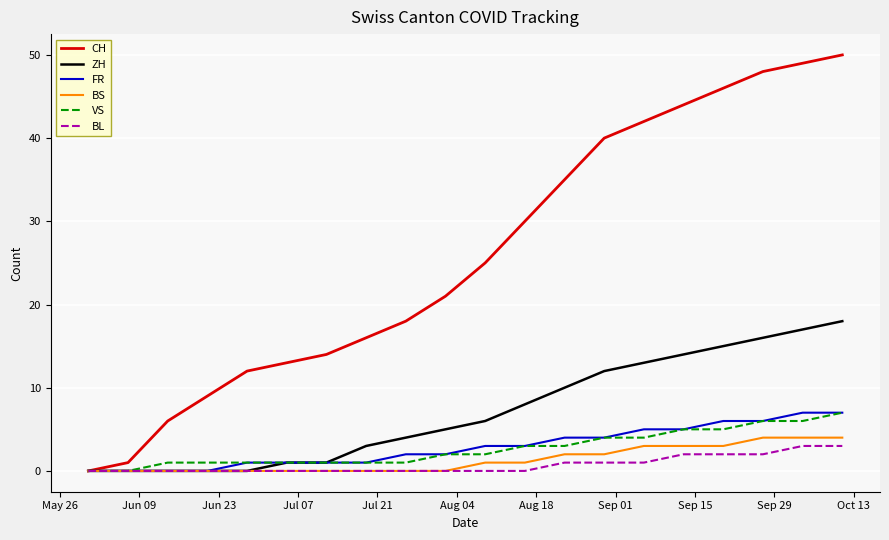

What are all the series names shown in the legend?

CH, ZH, FR, BS, VS, BL